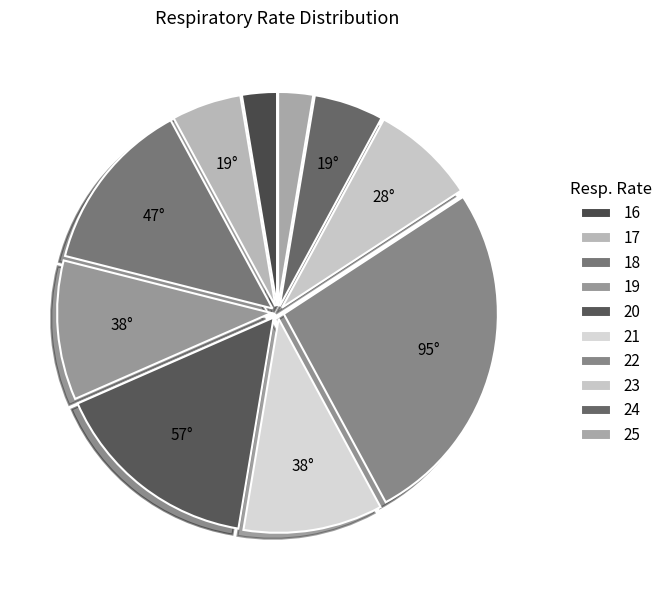

How many segments does this pie chart have?

10